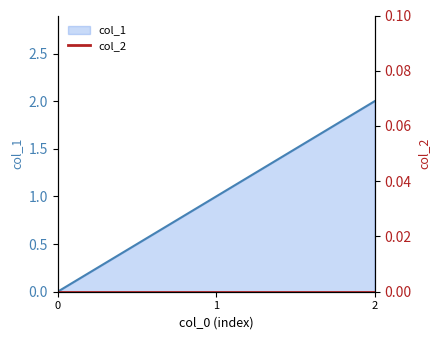

Does the chart display data point markers on the line(s)?

No